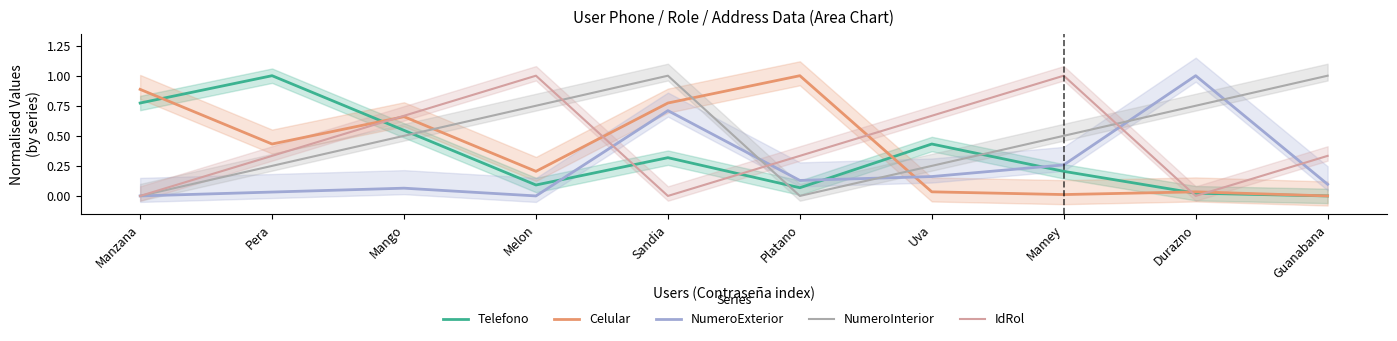

Reading left to right, extract all data points from this chart.

Telefono: 0.8	1.0	0.5	0.1	0.3	0.1	0.4	0.2	0.0	0.0
Celular: 0.9	0.4	0.7	0.2	0.8	1.0	0.0	0.0	0.0	0.0
NumeroExterior: 0.0	0.0	0.1	0.0	0.7	0.1	0.2	0.3	1.0	0.1
NumeroInterior: 0.0	0.2	0.5	0.7	1.0	0.0	0.2	0.5	0.7	1.0
IdRol: 0.0	0.3	0.7	1.0	0.0	0.3	0.7	1.0	0.0	0.3